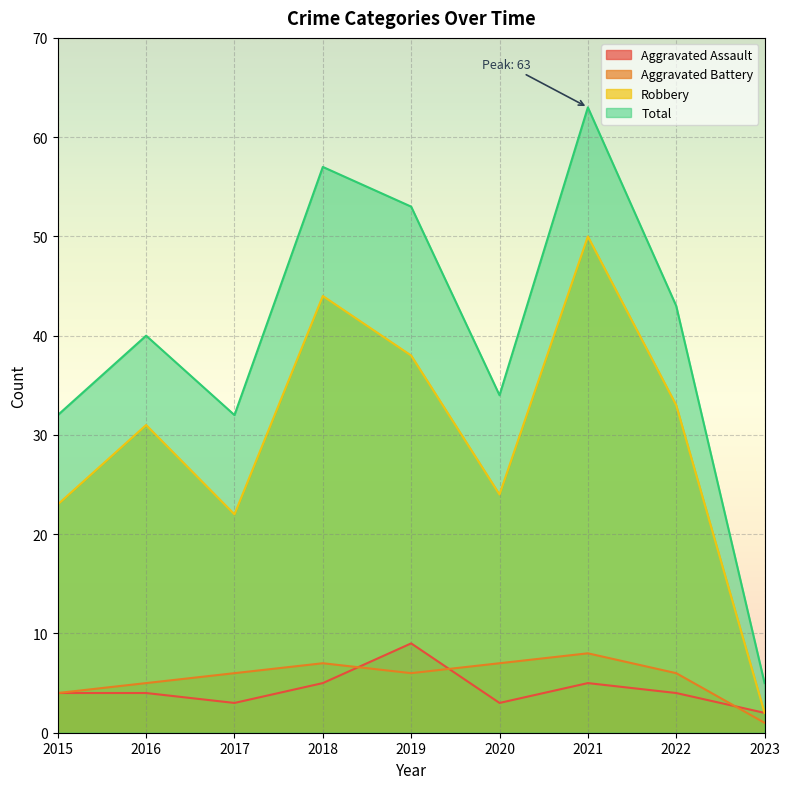

What is the difference between the highest and lowest values at 2018?

52